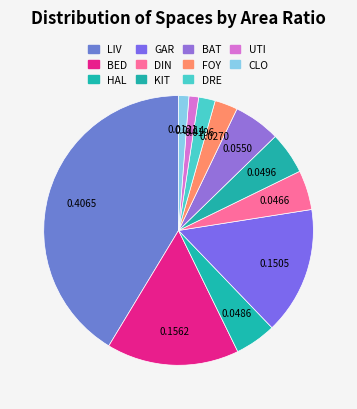

What portion of the pie excludes KIT?

95.0%